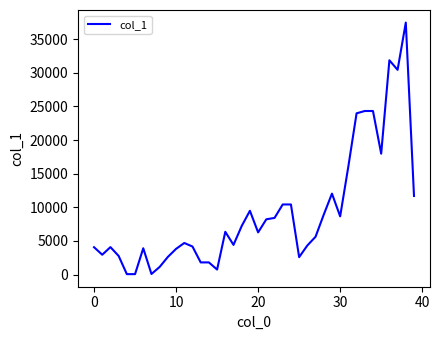

What is the greatest value displayed?

37455